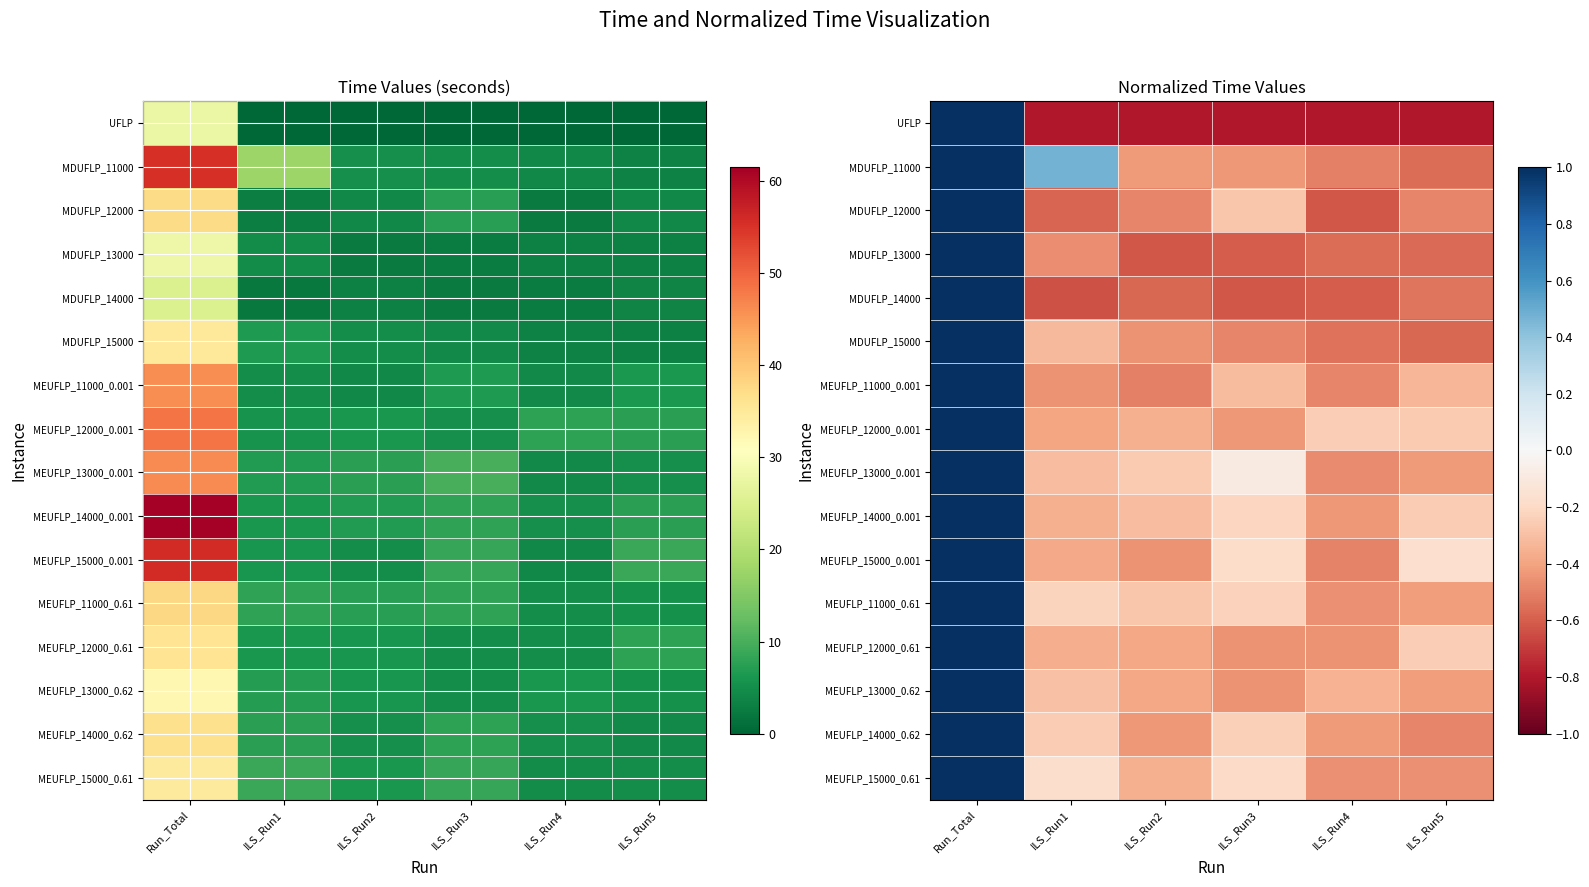

Count the number of categories in the chart.

6